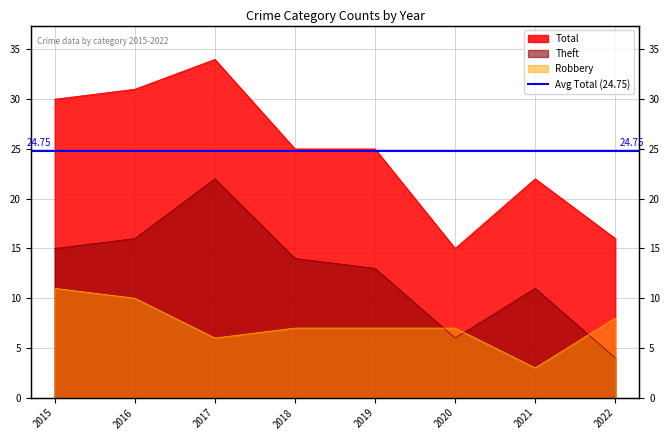

Reading right to left, what are all the values shown in this chart?

Robbery: 8	3	7	7	7	6	10	11
Theft: 4	11	6	13	14	22	16	15
Total: 16	22	15	25	25	34	31	30